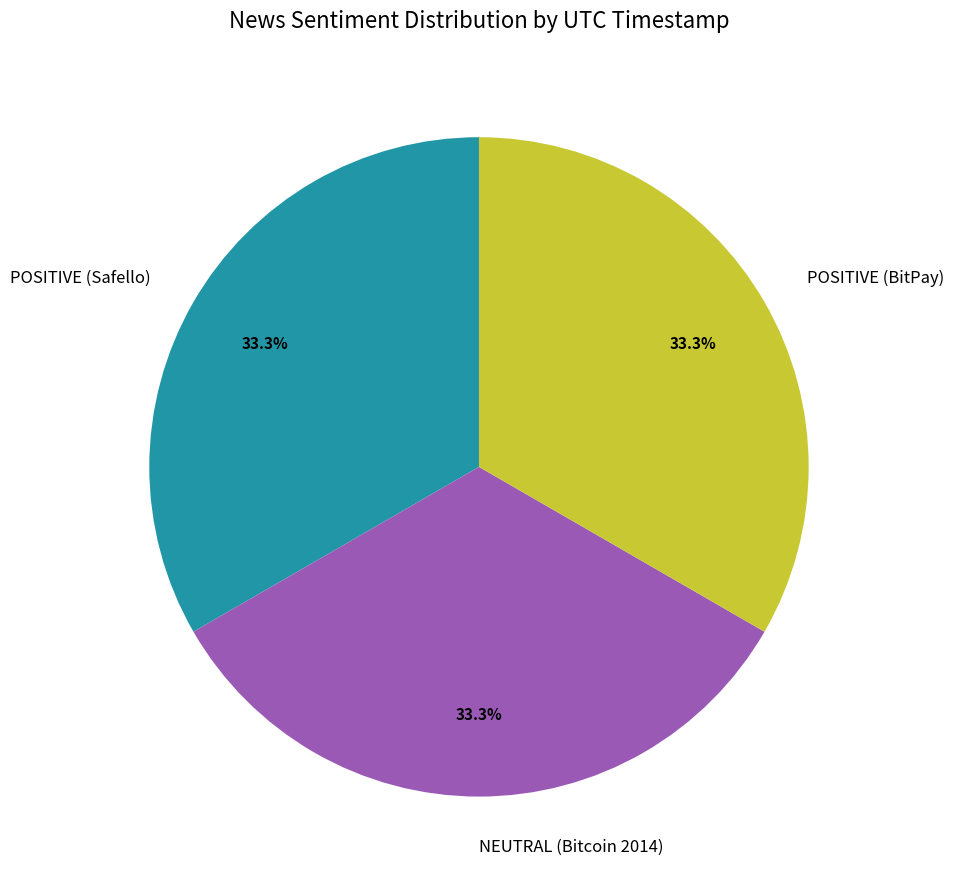

What portion of the pie excludes POSITIVE (Safello)?

66.7%